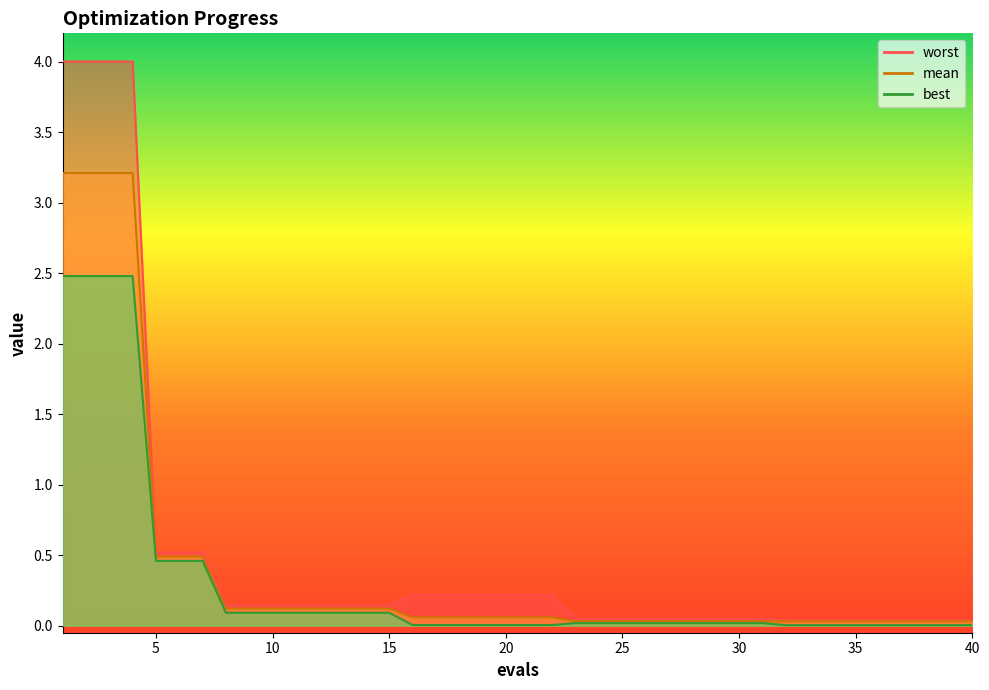

Reading left to right, list all the values displayed in this chart.

mean: 1=3.2	2=3.2	3=3.2	4=3.2	5=0.5	6=0.5	7=0.5	8=0.1	9=0.1	10=0.1	11=0.1	12=0.1	13=0.1	14=0.1	15=0.1	16=0.1	17=0.1	18=0.1	19=0.1	20=0.1	21=0.1	22=0.1	23=0.0	24=0.0	25=0.0	26=0.0	27=0.0	28=0.0	29=0.0	30=0.0	31=0.0	32=0.0	33=0.0	34=0.0	35=0.0	36=0.0	37=0.0	38=0.0	39=0.0	40=0.0
best: 1=2.5	2=2.5	3=2.5	4=2.5	5=0.5	6=0.5	7=0.5	8=0.1	9=0.1	10=0.1	11=0.1	12=0.1	13=0.1	14=0.1	15=0.1	16=0.0	17=0.0	18=0.0	19=0.0	20=0.0	21=0.0	22=0.0	23=0.0	24=0.0	25=0.0	26=0.0	27=0.0	28=0.0	29=0.0	30=0.0	31=0.0	32=0.0	33=0.0	34=0.0	35=0.0	36=0.0	37=0.0	38=0.0	39=0.0	40=0.0
worst: 1=4.0	2=4.0	3=4.0	4=4.0	5=0.5	6=0.5	7=0.5	8=0.1	9=0.1	10=0.1	11=0.1	12=0.1	13=0.1	14=0.1	15=0.1	16=0.2	17=0.2	18=0.2	19=0.2	20=0.2	21=0.2	22=0.2	23=0.0	24=0.0	25=0.0	26=0.0	27=0.0	28=0.0	29=0.0	30=0.0	31=0.0	32=0.0	33=0.0	34=0.0	35=0.0	36=0.0	37=0.0	38=0.0	39=0.0	40=0.0